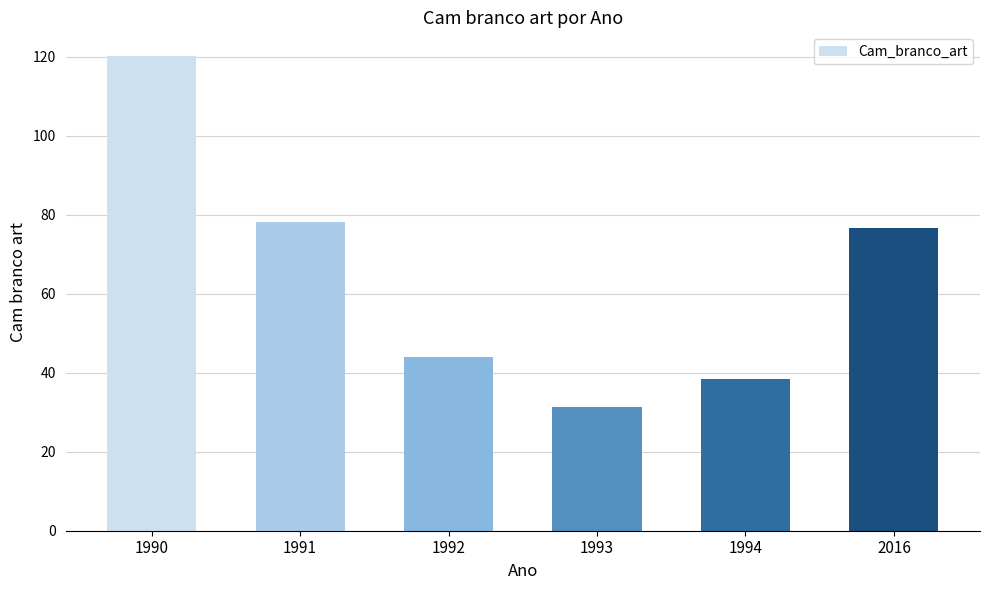

What is the greatest value displayed?

120.2